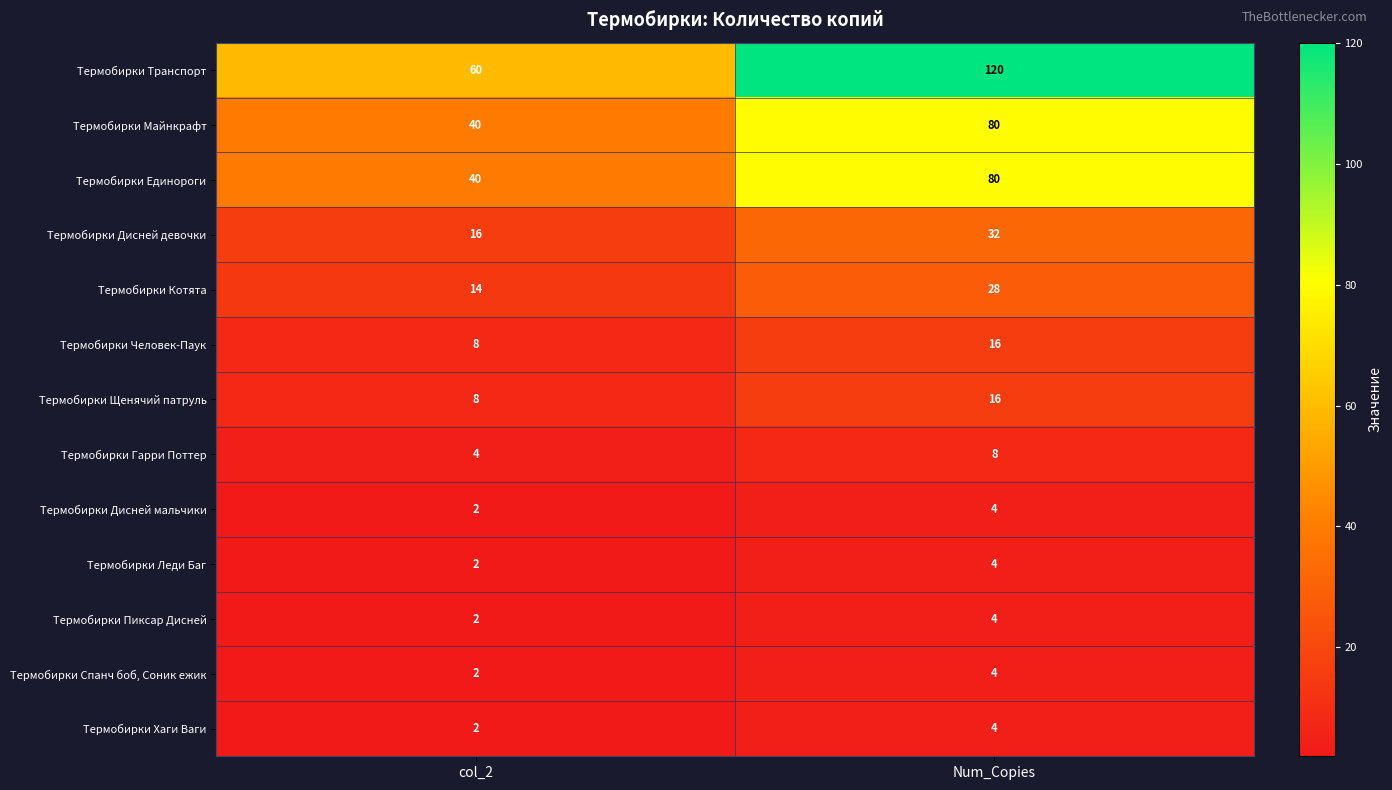

Which series has the widest spread of values?

Термобирки Транспорт